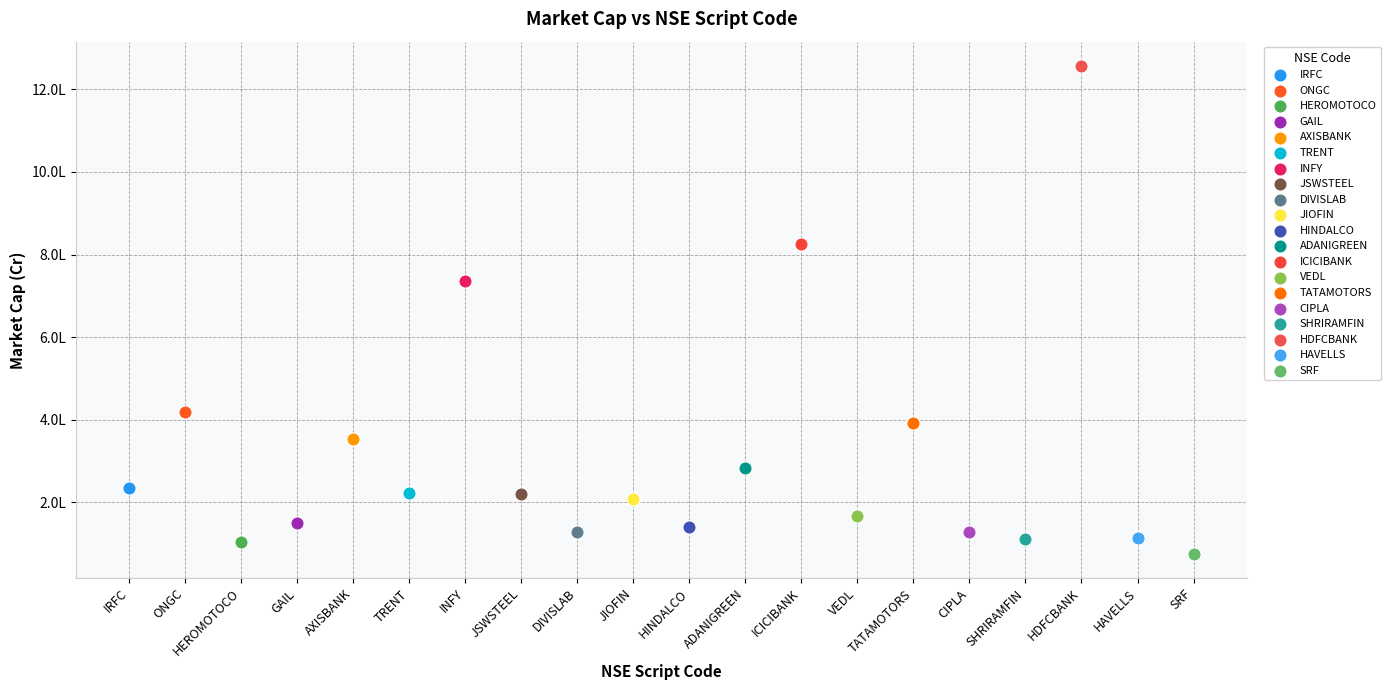

What are all the series names shown in the legend?

IRFC, ONGC, HEROMOTOCO, GAIL, AXISBANK, TRENT, INFY, JSWSTEEL, DIVISLAB, JIOFIN, HINDALCO, ADANIGREEN, ICICIBANK, VEDL, TATAMOTORS, CIPLA, SHRIRAMFIN, HDFCBANK, HAVELLS, SRF